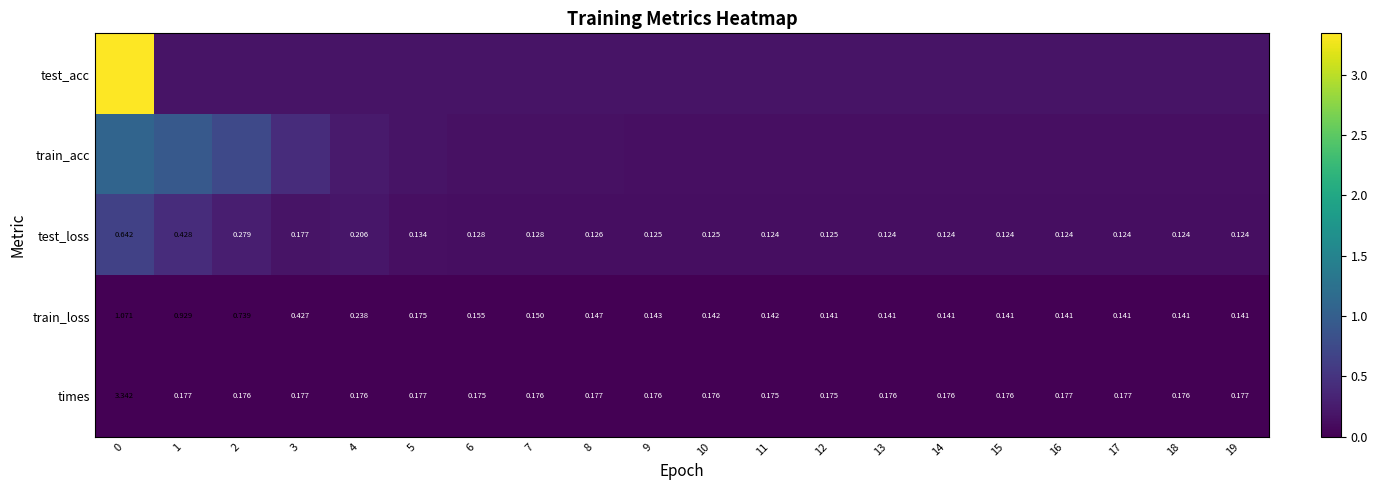

Is the value of test_loss at 2 greater than the value of train_loss at 13?

Yes